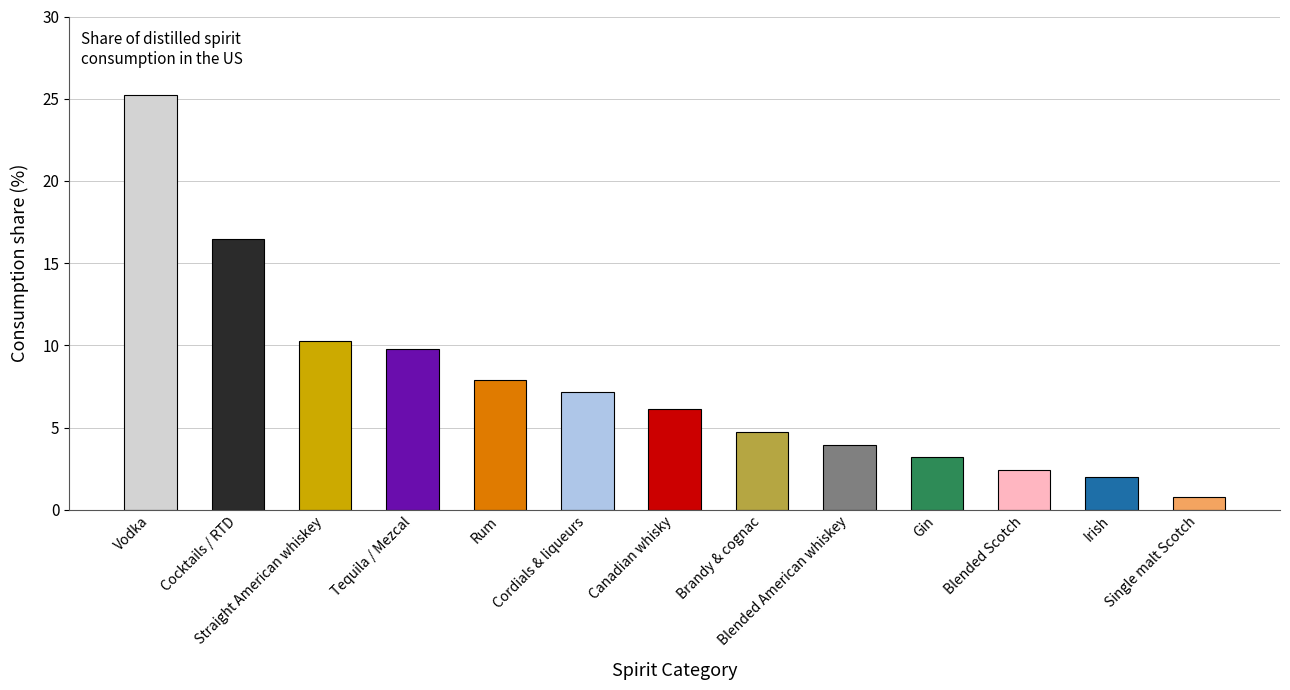

Does the chart contain stacked bars?

No